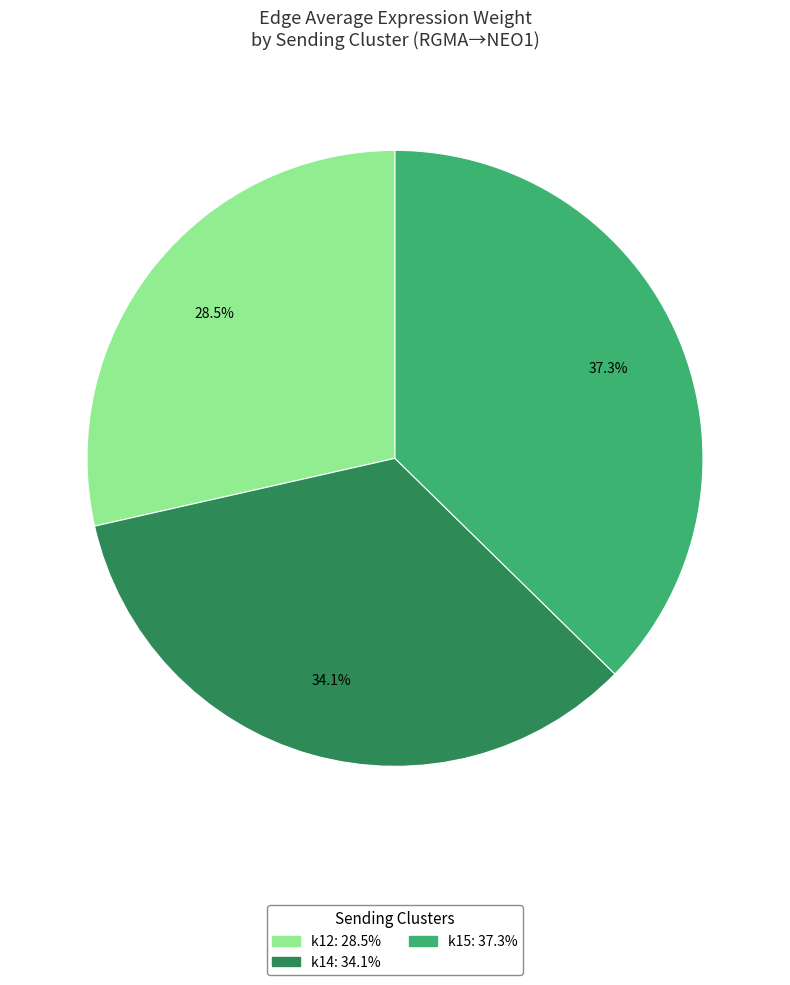

Does any single category account for the majority?

No